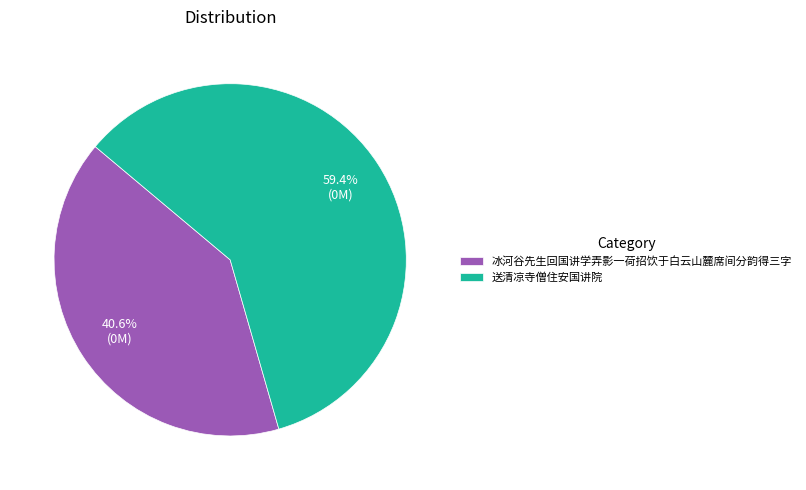

Does 送清凉寺僧住安国讲院 represent more than half of the total?

Yes